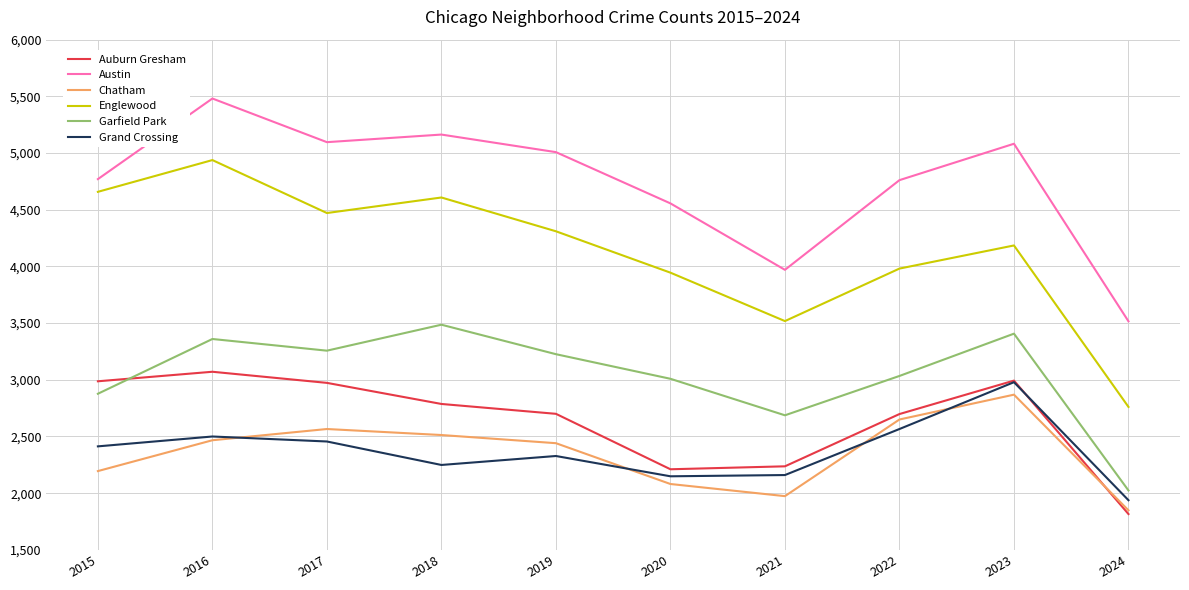

True or false: Garfield Park and Austin intersect in this chart.

False